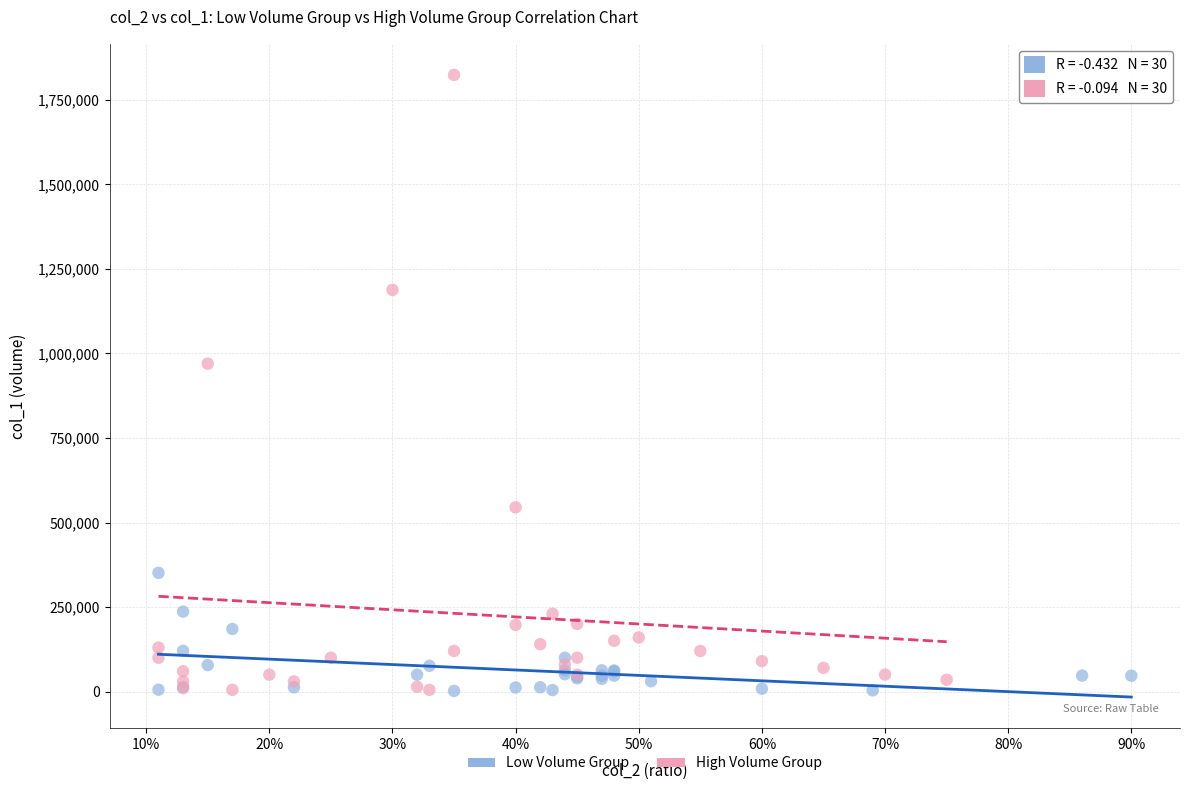

Which series has the widest spread of Y values?

High Volume Group